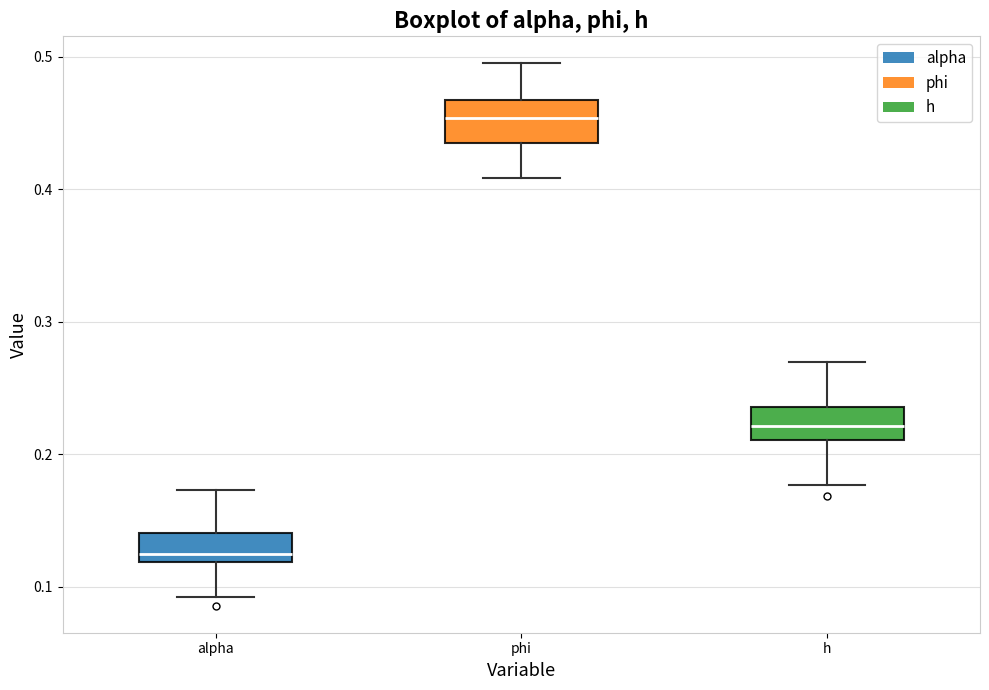

Reading left to right, transcribe this box plot: for each box, give where its median line is, the range the box spans, and where its two whiskers end, as read against the y-axis. The values are not printed on the chart, so give them approximately, as read against the axis.

alpha: median 0.12 (just above the box's lower edge), box 0.12 to 0.14, whiskers 0.09 to 0.17
phi: median 0.45, box 0.43 to 0.47, whiskers 0.41 to 0.50
h: median 0.22, box 0.21 to 0.24, whiskers 0.18 to 0.27